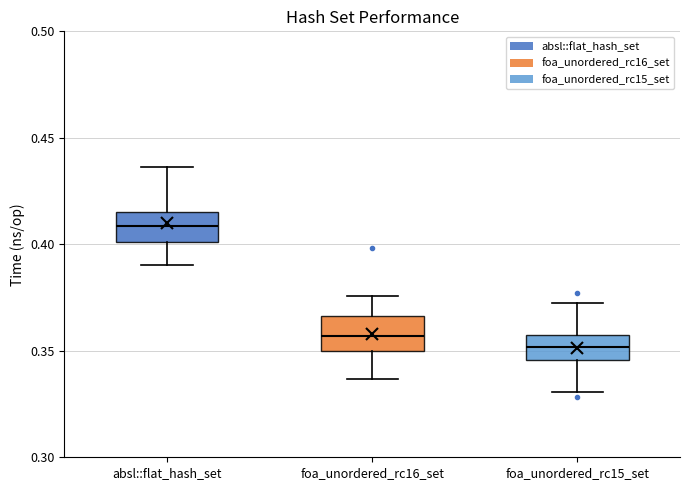

Reading left to right, read every box against the y-axis: the position of its median line, the range the box covers, and the ends of its whiskers. The values are not printed on the chart, so give them approximately, as read against the axis.

absl::flat_hash_set: median 0.410, box 0.400 to 0.415, whiskers 0.390 to 0.435
foa_unordered_rc16_set: median 0.355, box 0.350 to 0.365, whiskers 0.335 to 0.375
foa_unordered_rc15_set: median 0.350, box 0.345 to 0.355, whiskers 0.330 to 0.375